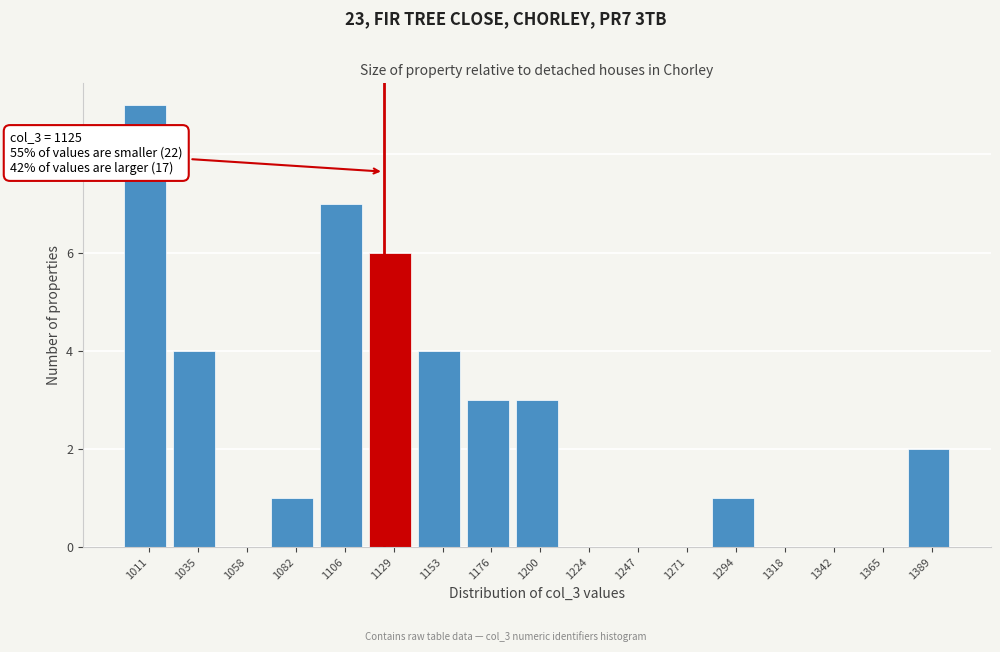

Over which range of the x-axis is the bar tallest?

1000 to 1025